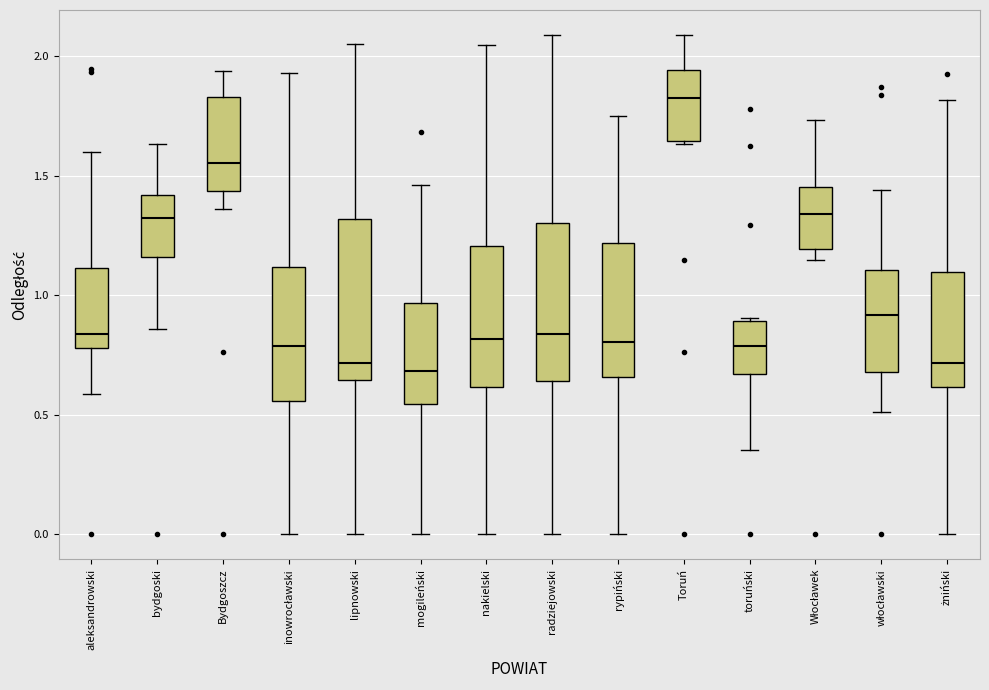

Where does the median line of the box for Włocławek sit on the y-axis? The values are not printed on the chart, so give them approximately, as read against the axis.

1.35